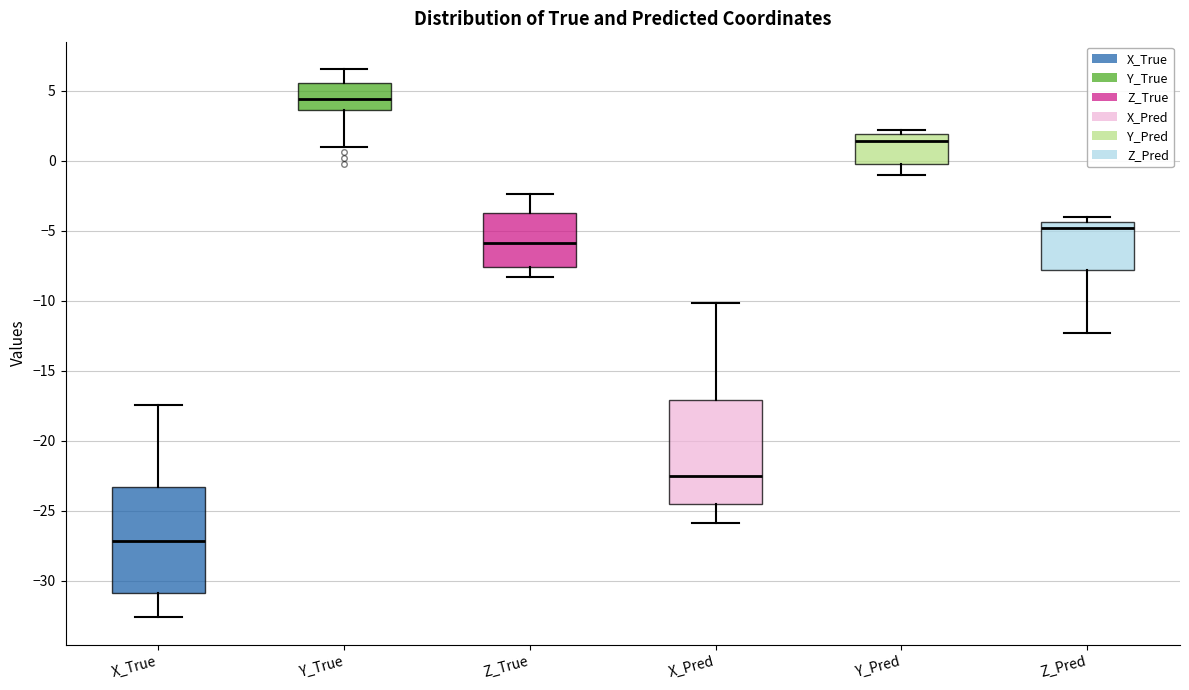

Reading left to right, read every box against the y-axis: the position of its median line, the range the box covers, and the ends of its whiskers. The values are not printed on the chart, so give them approximately, as read against the axis.

X_True: median -27.0, box -31.0 to -23.5, whiskers -32.5 to -17.5
Y_True: median 4.5, box 3.5 to 5.5, whiskers 1.0 to 6.5
Z_True: median -6.0, box -7.5 to -3.5, whiskers -8.5 to -2.5
X_Pred: median -22.5, box -24.5 to -17.0, whiskers -26.0 to -10.0
Y_Pred: median 1.5, box 0.0 to 2.0, whiskers -1.0 to 2.0 (just above the box's upper edge)
Z_Pred: median -5.0, box -8.0 to -4.5, whiskers -12.5 to -4.0